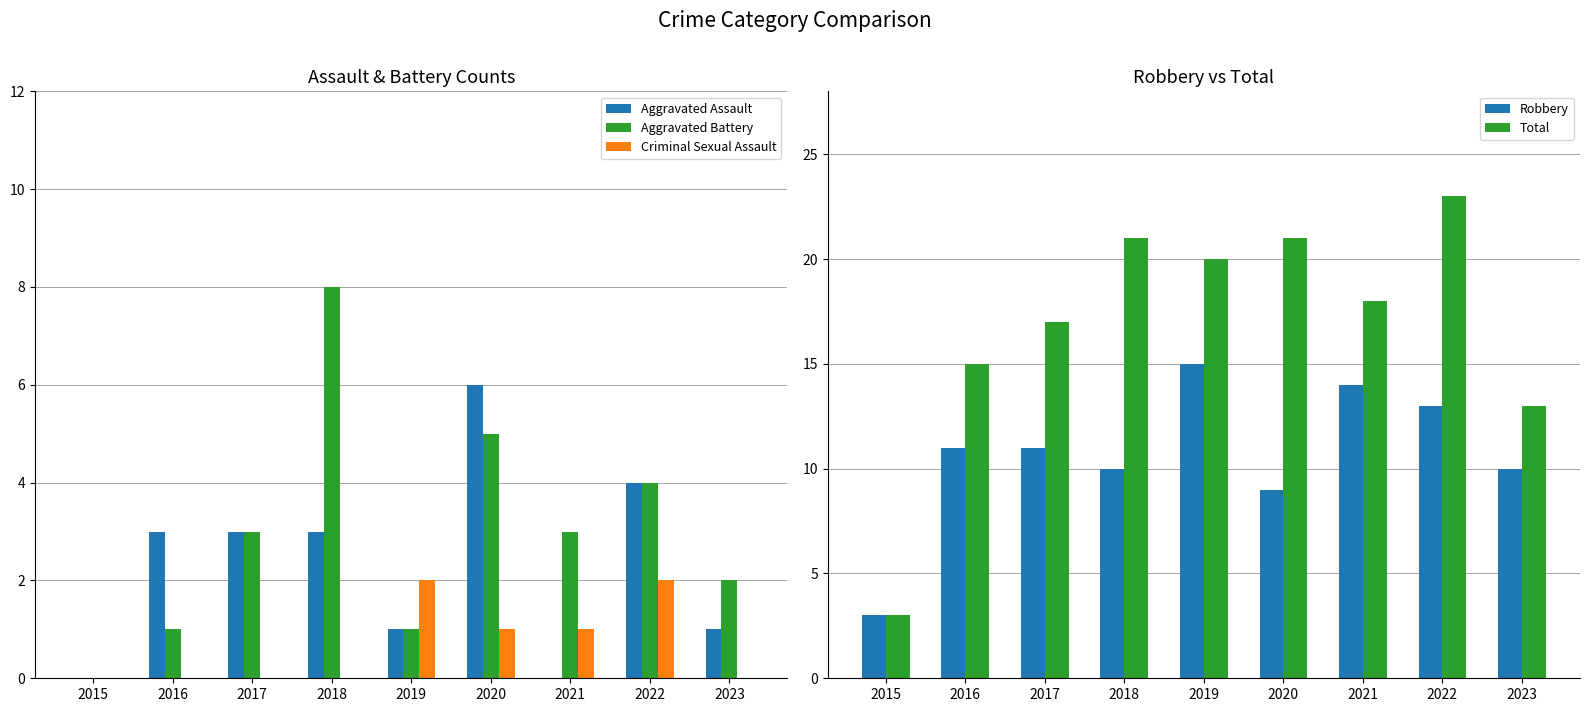

How many values in the Total series are below 18?

4